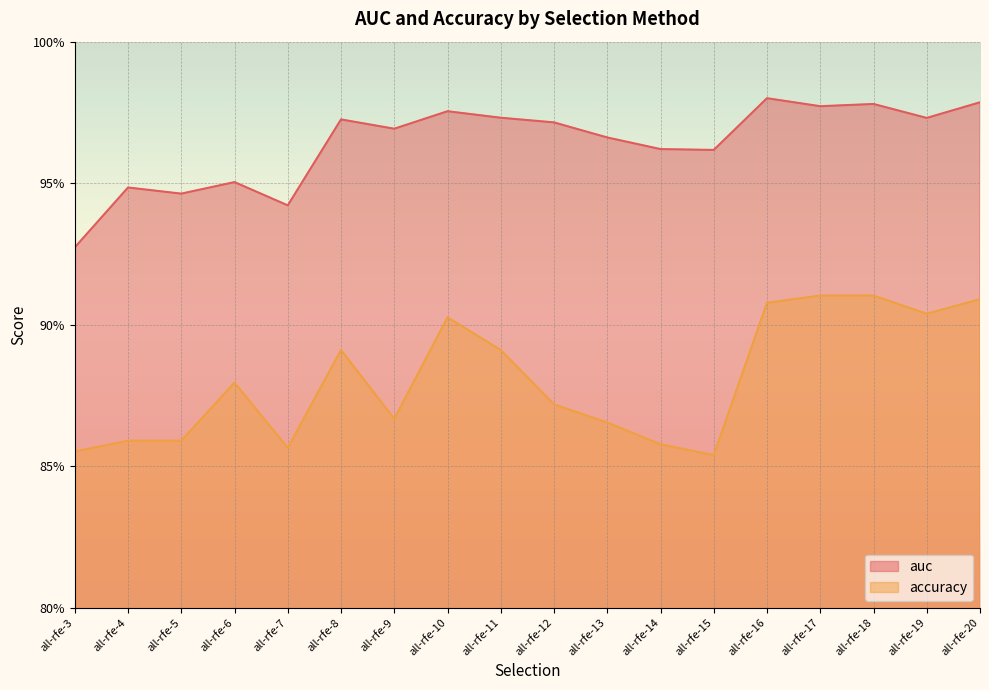

List the labels in order of auc value, smallest first.

all-rfe-3, all-rfe-7, all-rfe-5, all-rfe-4, all-rfe-6, all-rfe-15, all-rfe-14, all-rfe-13, all-rfe-9, all-rfe-12, all-rfe-8, all-rfe-19, all-rfe-11, all-rfe-10, all-rfe-17, all-rfe-18, all-rfe-20, all-rfe-16